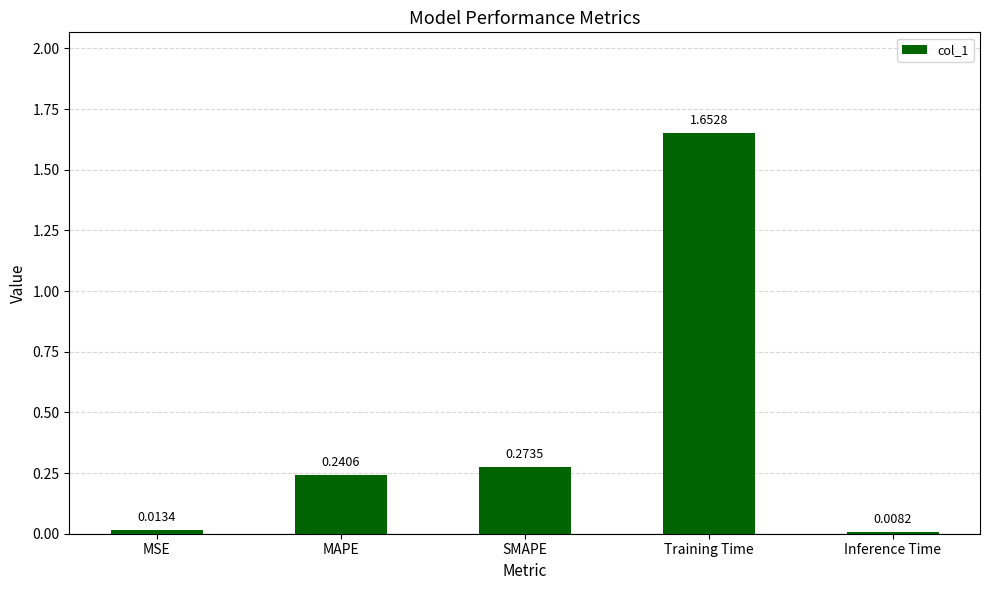

What is the label of the 3rd bar from the right?

SMAPE